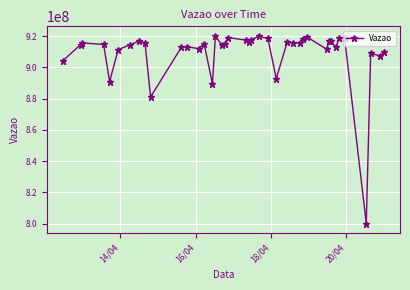

What is the value of the 11th point from the left?

912943744